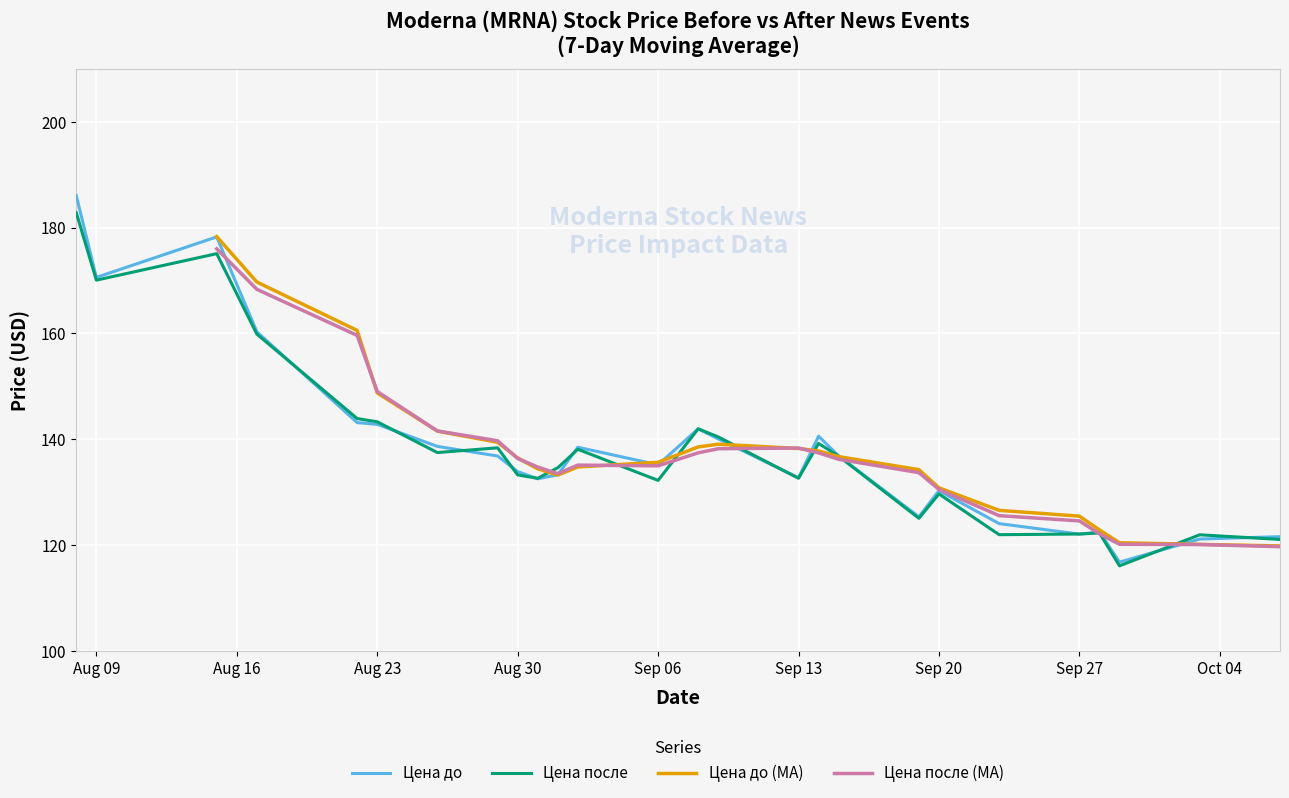

At how many categories does at least one series exceed 161?

4